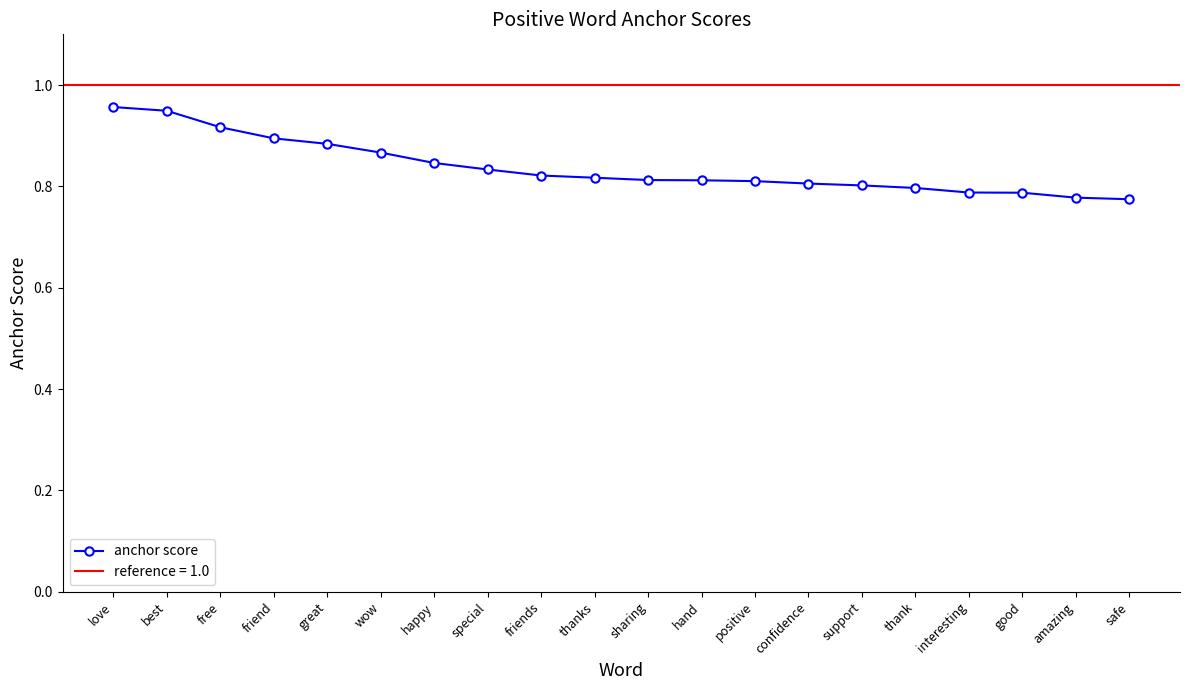

True or false: there are more than 0 points higher than both neighbors.

False